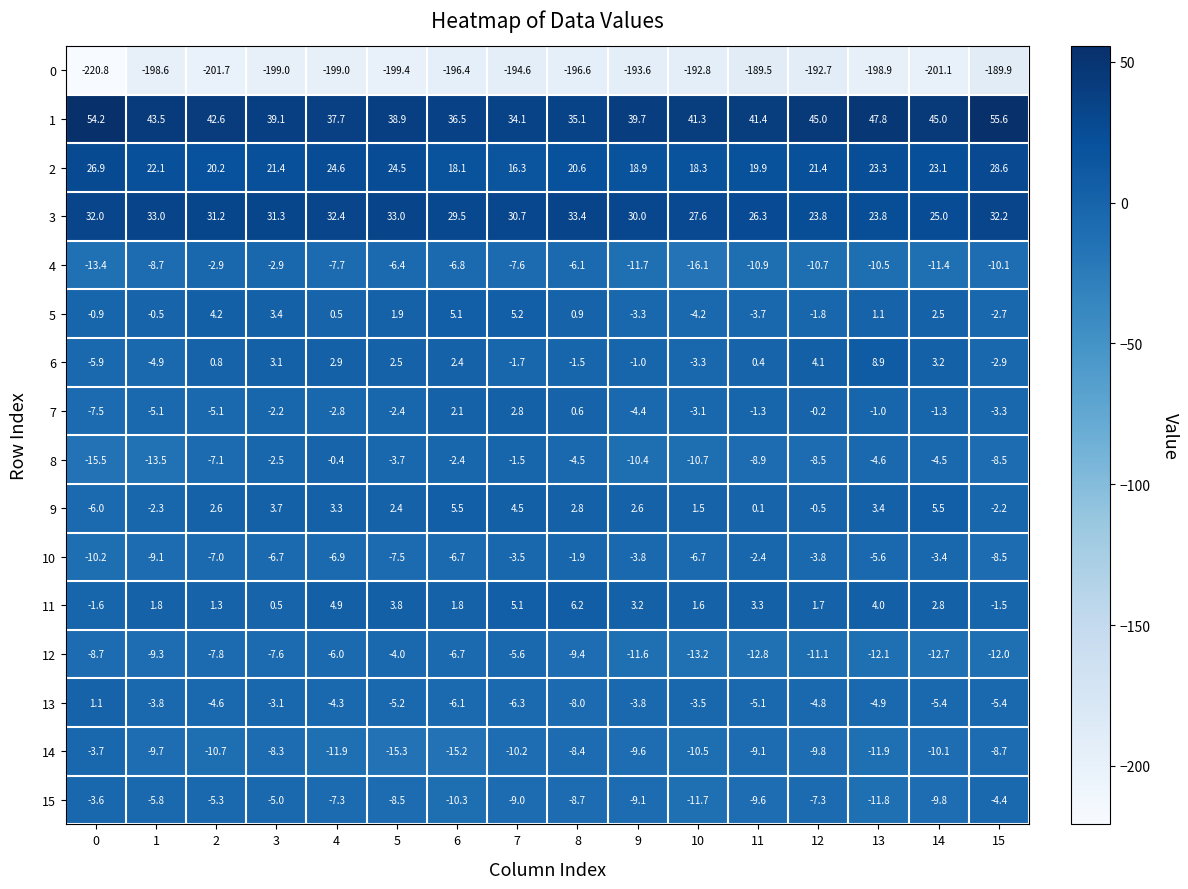

What is the sum of the 4 values at 0 and 6?

-20.2